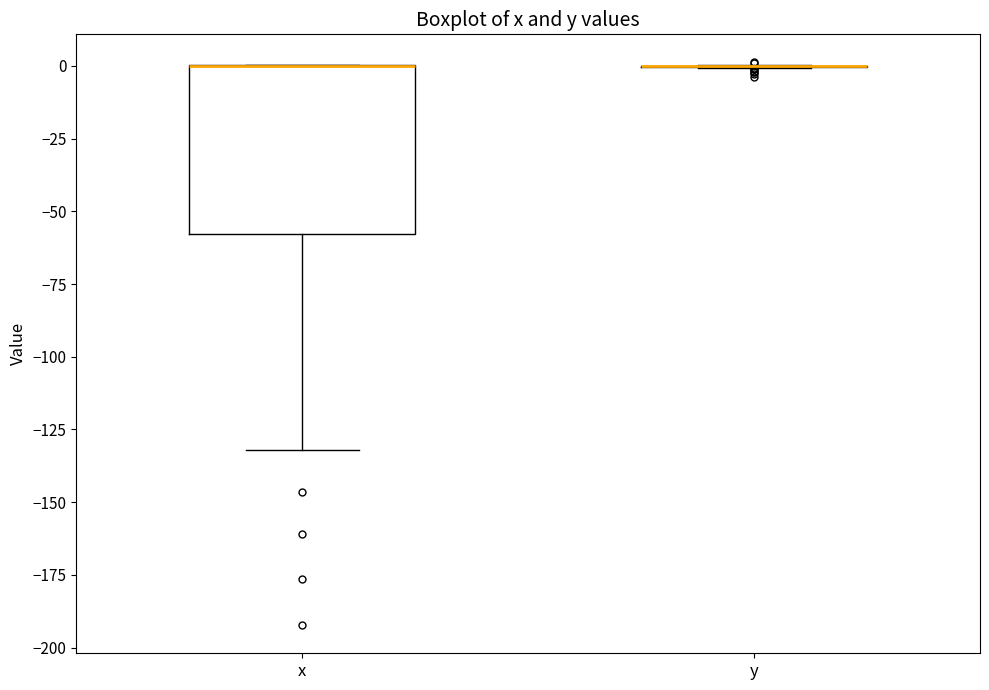

Reading left to right, read every box against the y-axis: the position of its median line, the range the box covers, and the ends of its whiskers. The values are not printed on the chart, so give them approximately, as read against the axis.

x: median 0 (drawn on the box's upper edge), box -60 to 0, whiskers -130 to 0
y: box collapsed to a line at 0, whiskers 0 to 0